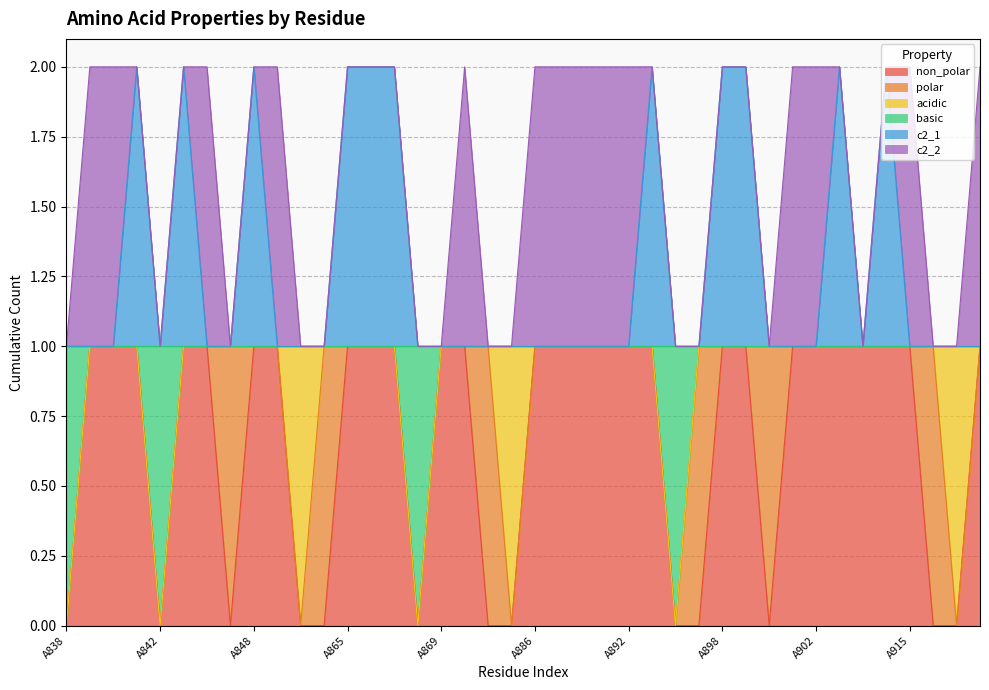

What is the total value across all series at A902?

2